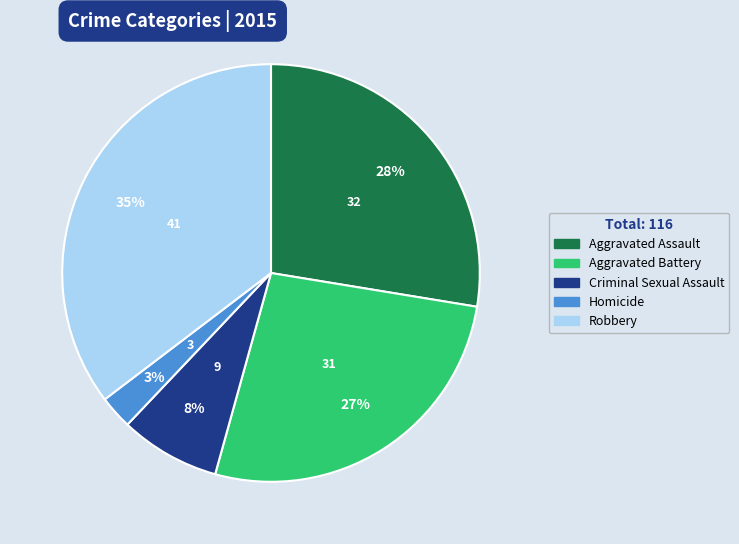

How many slices are in this pie chart?

5